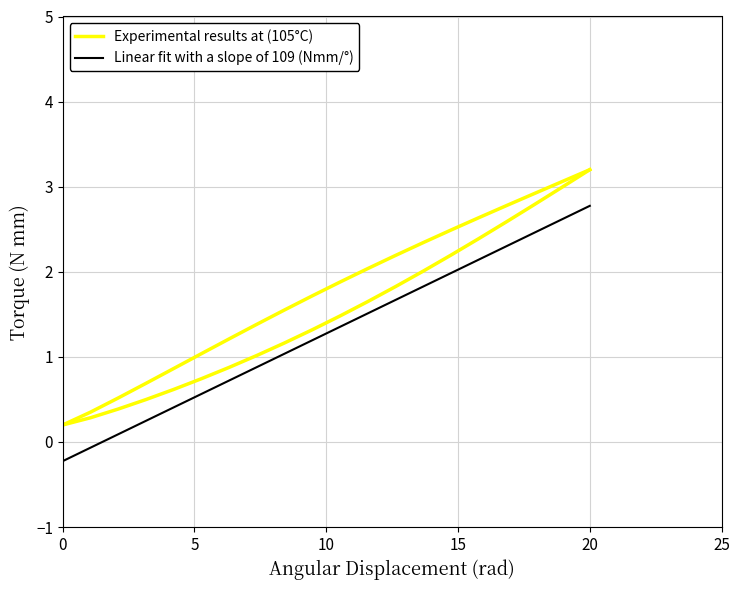

At how many categories does at least one series exceed 2?

9